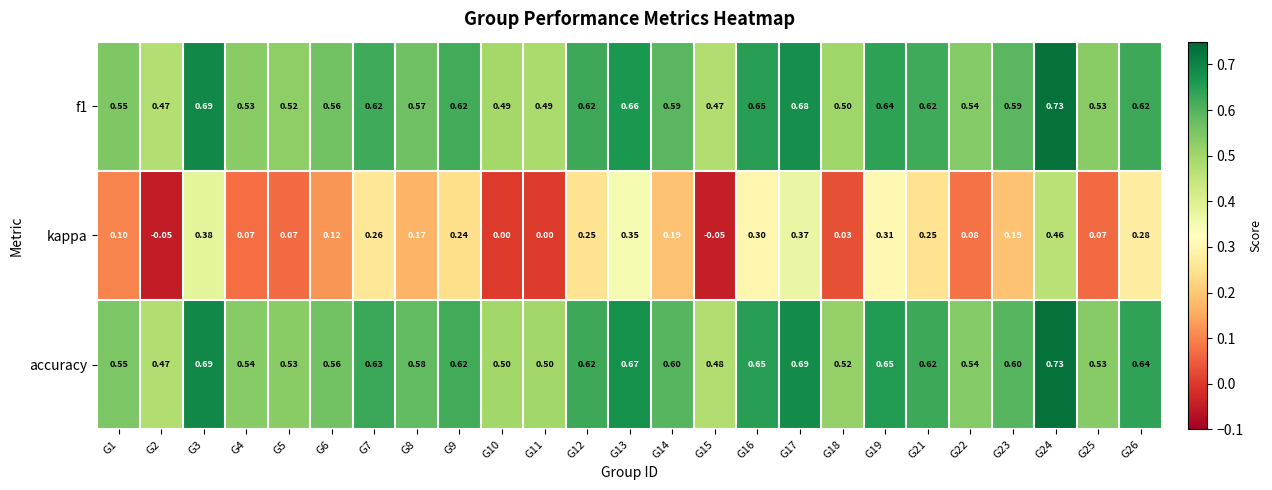

At which category is the sum across all series the highest?

G24